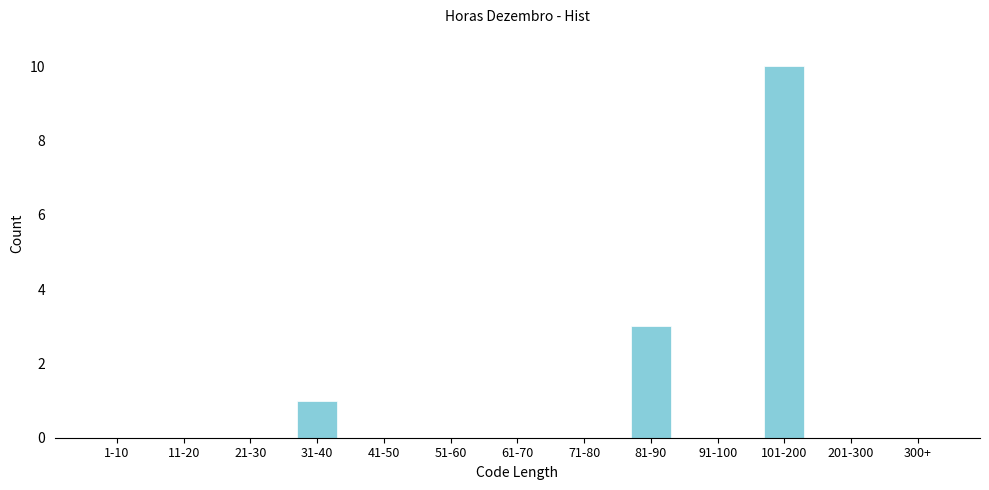

Reading left to right, what are all the values shown in this chart?

1-10=0	11-20=0	21-30=0	31-40=1	41-50=0	51-60=0	61-70=0	71-80=0	81-90=3	91-100=0	101-200=10	201-300=0	300+=0